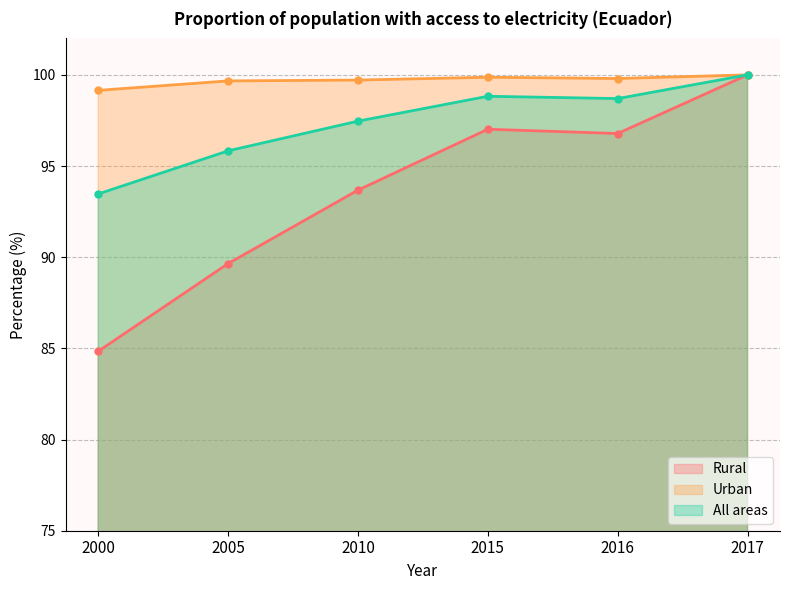

True or false: Rural has a value of 56.2 at 2000.

False